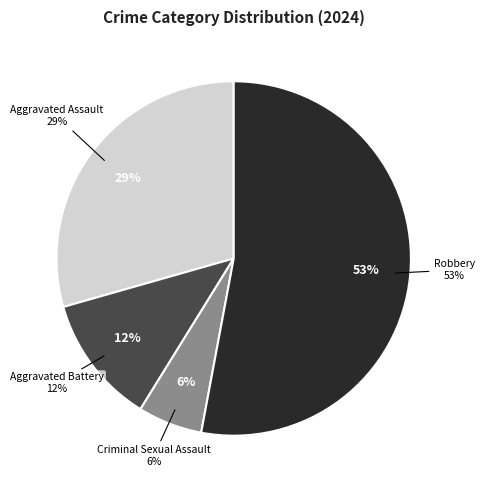

Is it true that Homicide is 0% of the pie?

True